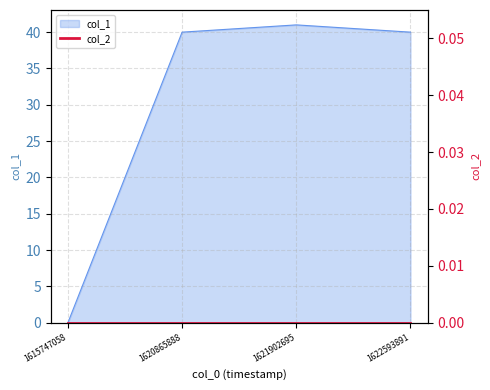

What is the value of the 4th point from the left?

40